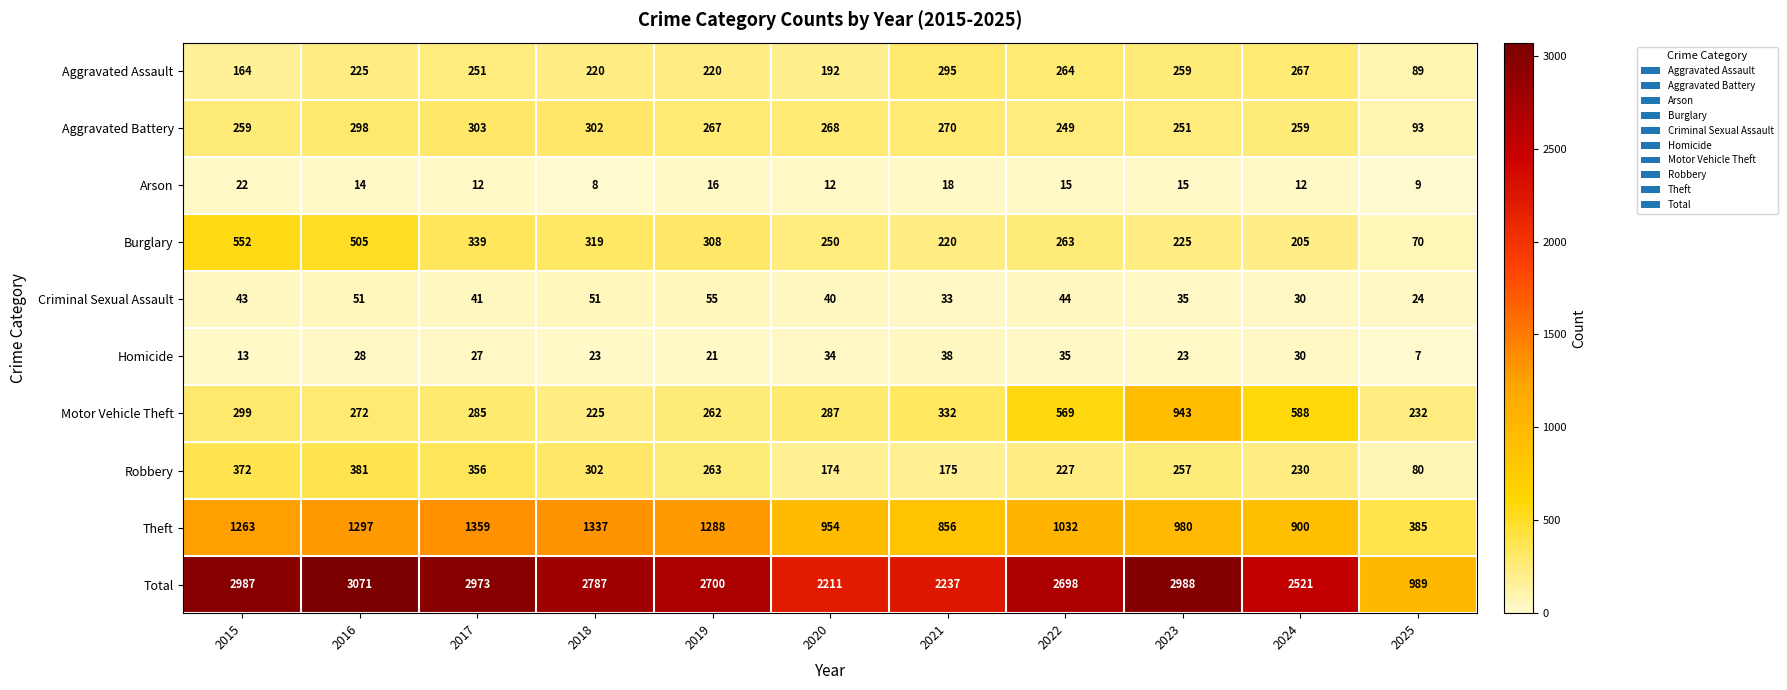

Is it true that Aggravated Battery equals 99 at 2020?

False